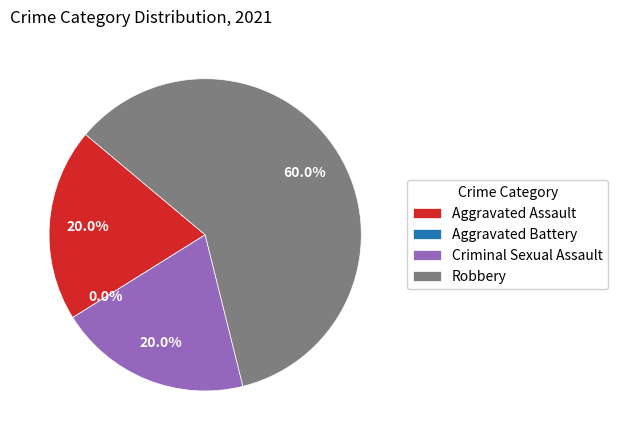

The Aggravated Assault slice represents 20% of the pie. True or false?

True